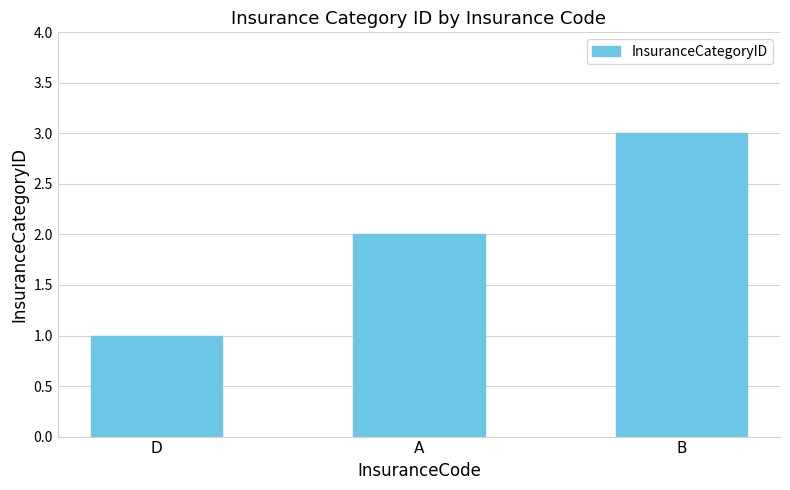

How many bars are there in total?

3